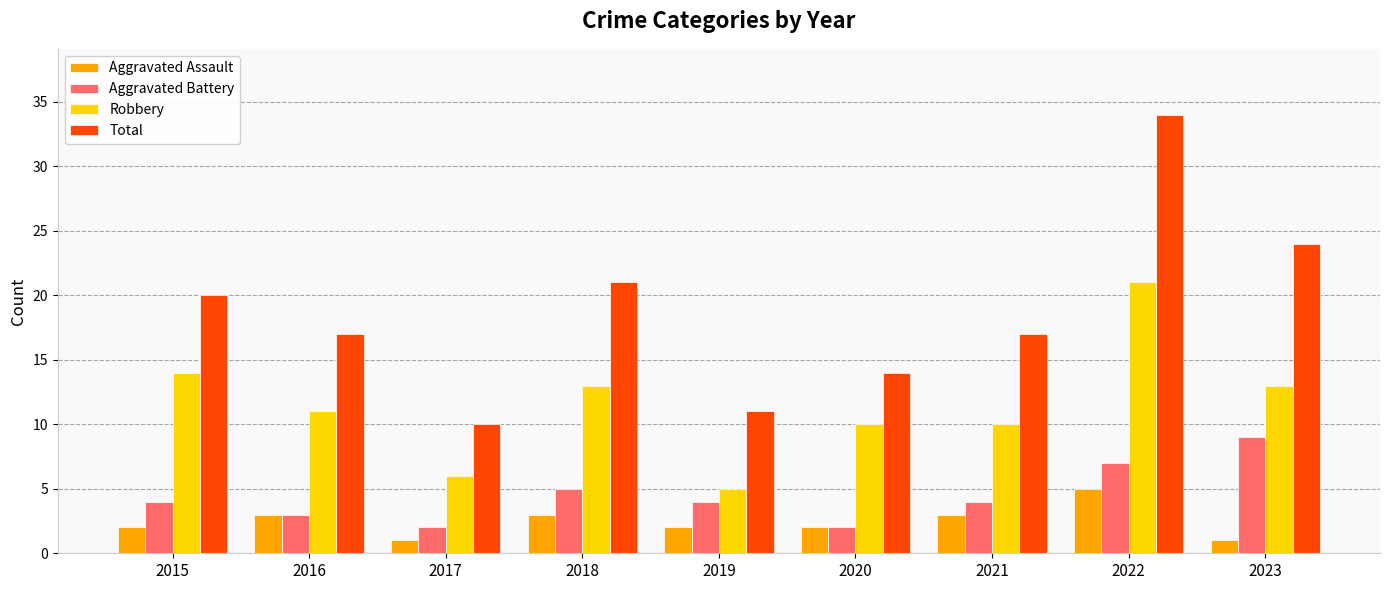

What is the approximate value of Robbery at 2022?

21